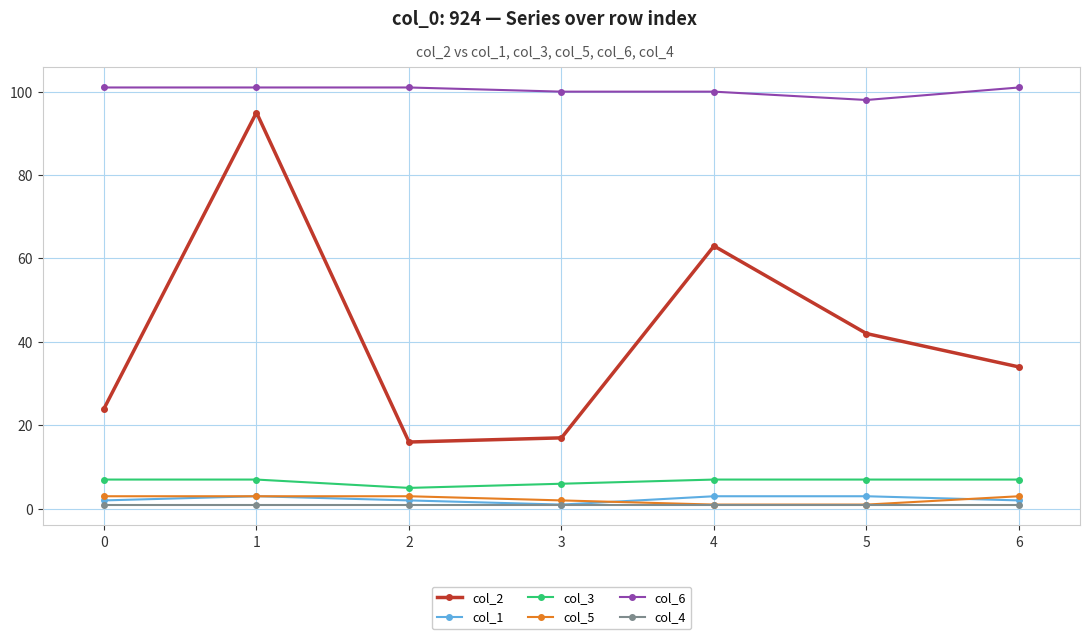

Reading left to right, extract all data points from this chart.

col_2: 0=24	1=95	2=16	3=17	4=63	5=42	6=34
col_1: 0=2	1=3	2=2	3=1	4=3	5=3	6=2
col_3: 0=7	1=7	2=5	3=6	4=7	5=7	6=7
col_5: 0=3	1=3	2=3	3=2	4=1	5=1	6=3
col_6: 0=101	1=101	2=101	3=100	4=100	5=98	6=101
col_4: 0=1	1=1	2=1	3=1	4=1	5=1	6=1